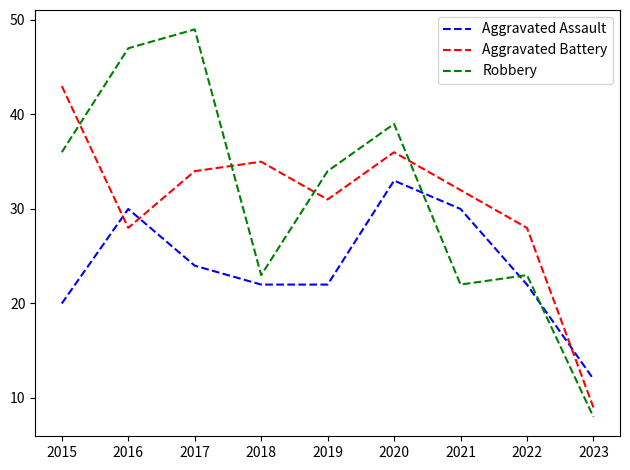

The value of Aggravated Battery at 2016 is 28. True or false?

True